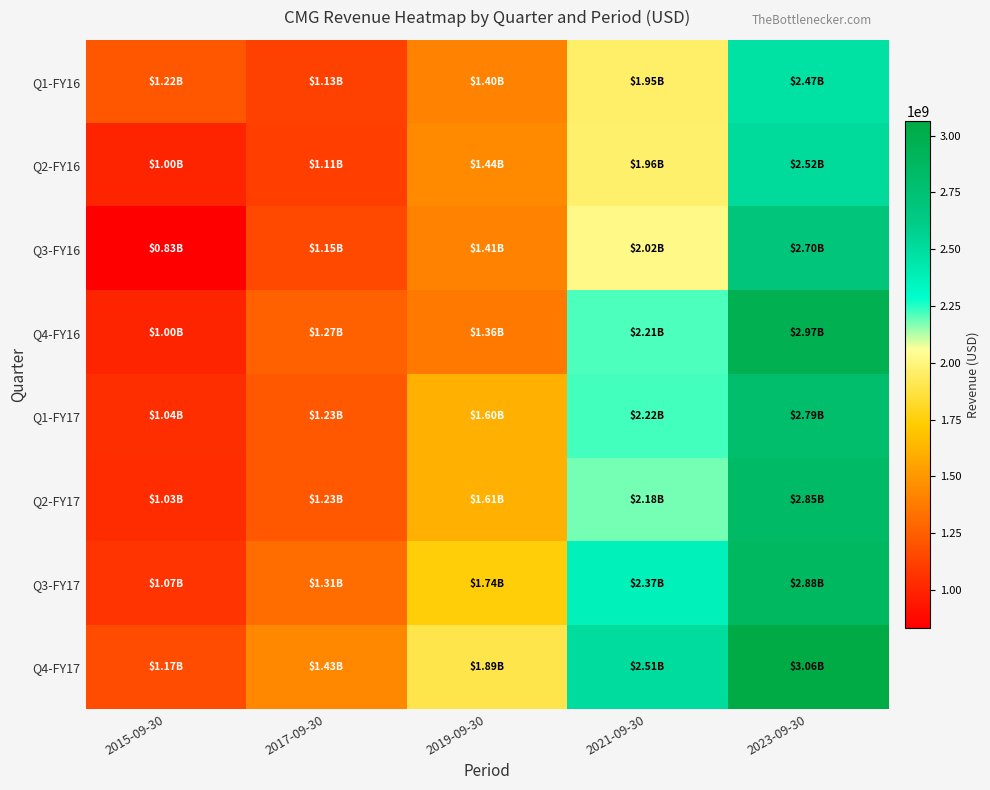

At which category is the sum across all series the highest?

2023-09-30